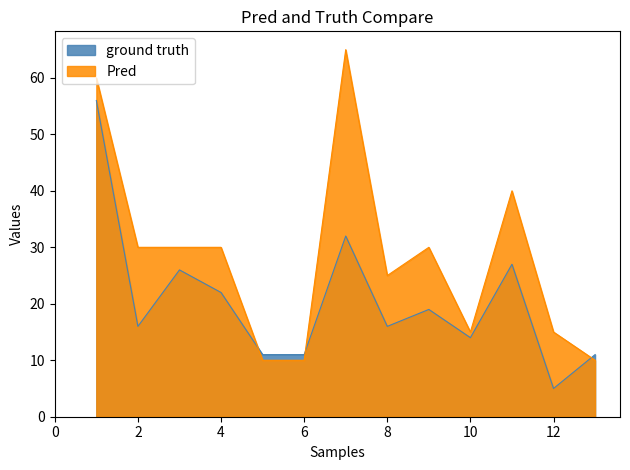

The value of ground truth at 13 is 6. True or false?

False